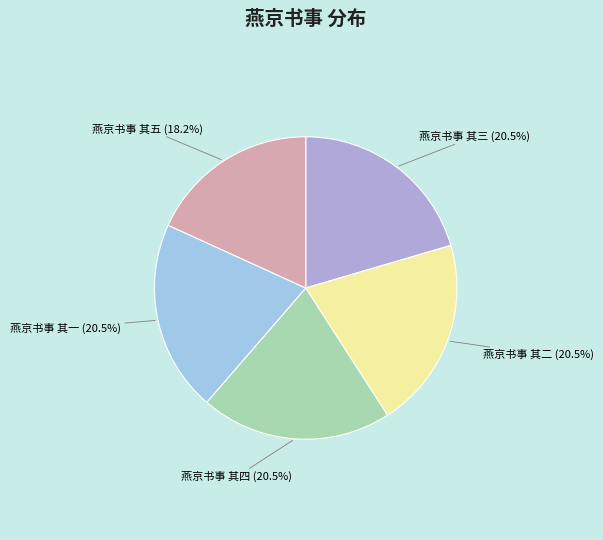

Between 燕京书事 其一 and 燕京书事 其五, which is larger?

燕京书事 其一